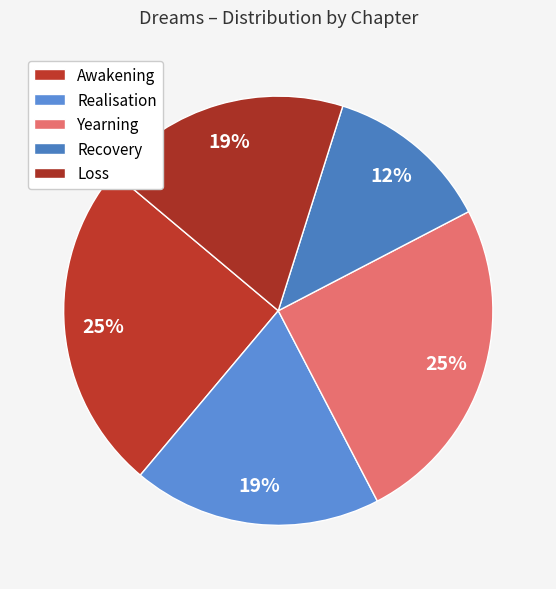

How many slices are in this pie chart?

5